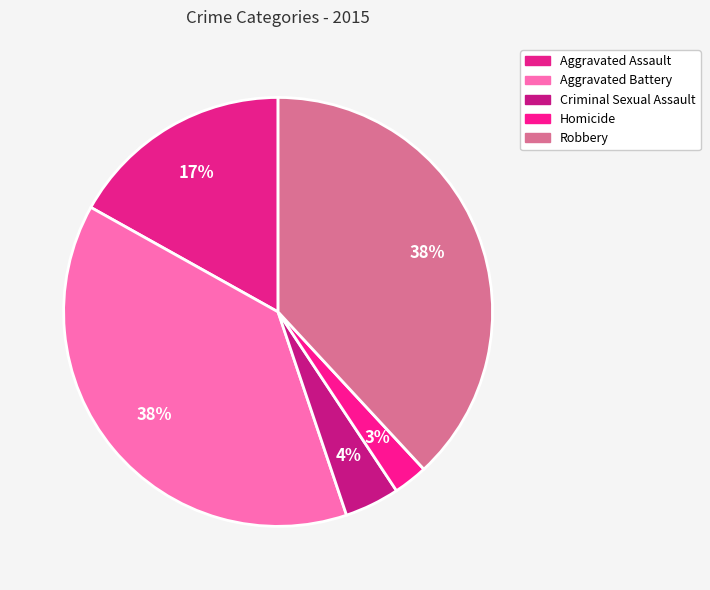

Count the number of slices in the pie.

5